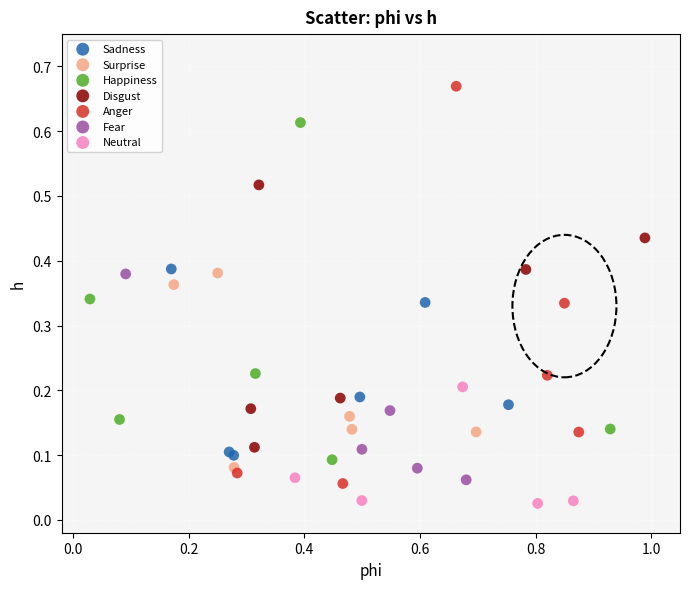

Which series contains the highest Y value?

Anger